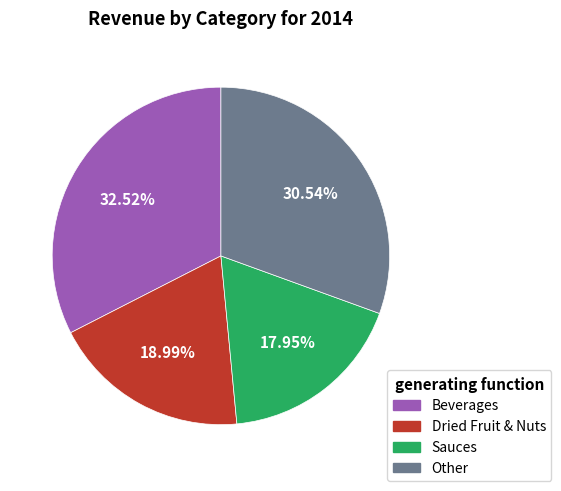

Does any single category account for the majority?

No